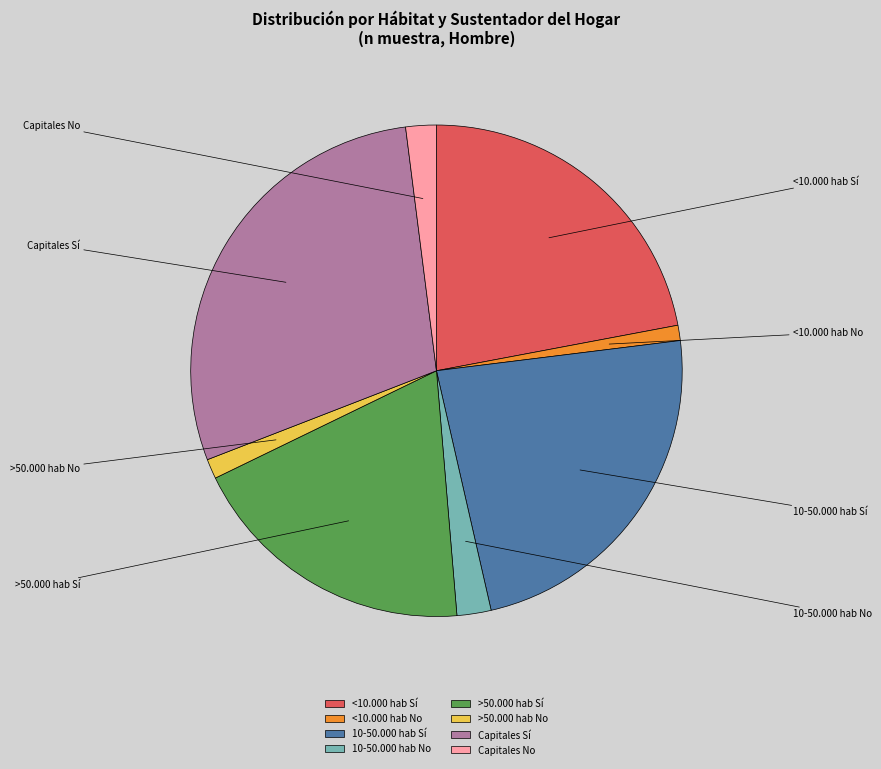

What is the largest slice in the pie chart?

Capitales Sí